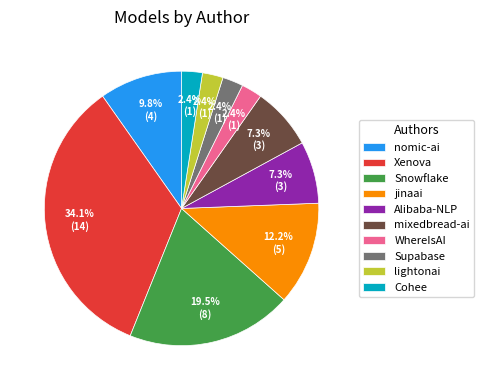

Is nomic-ai the majority of the pie?

No